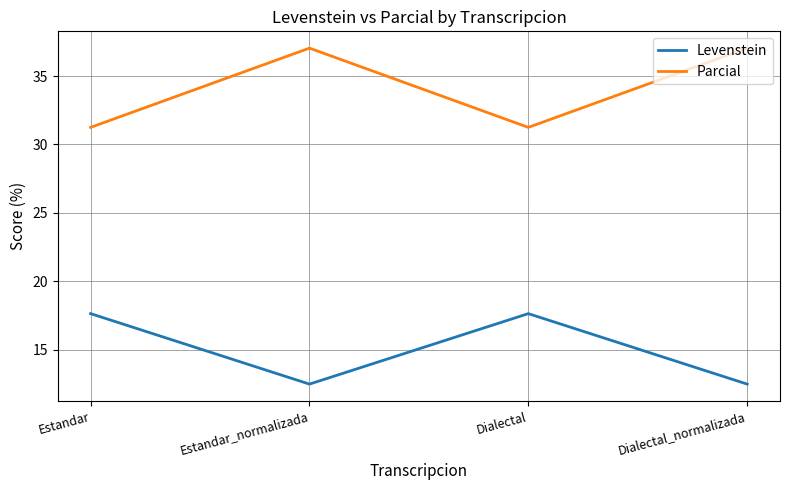

True or false: Levenstein and Parcial cross at least once.

False